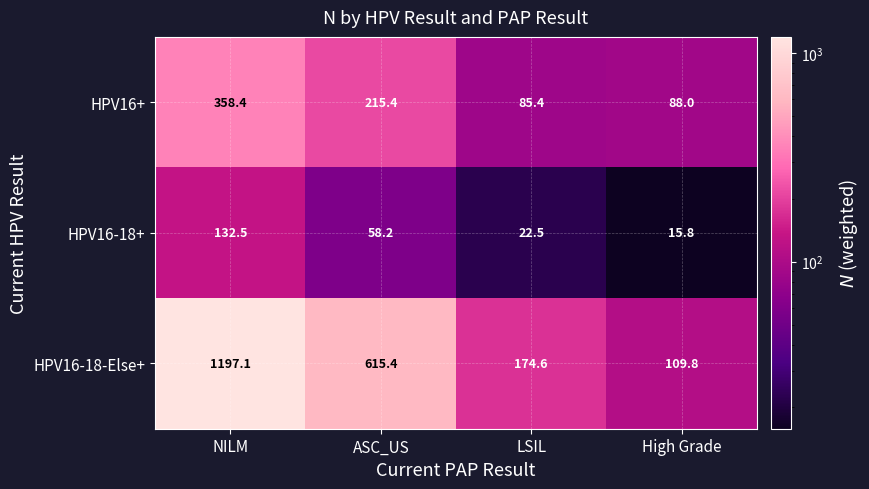

Where is HPV16-18-Else+ nearest to the value 653?

ASC_US